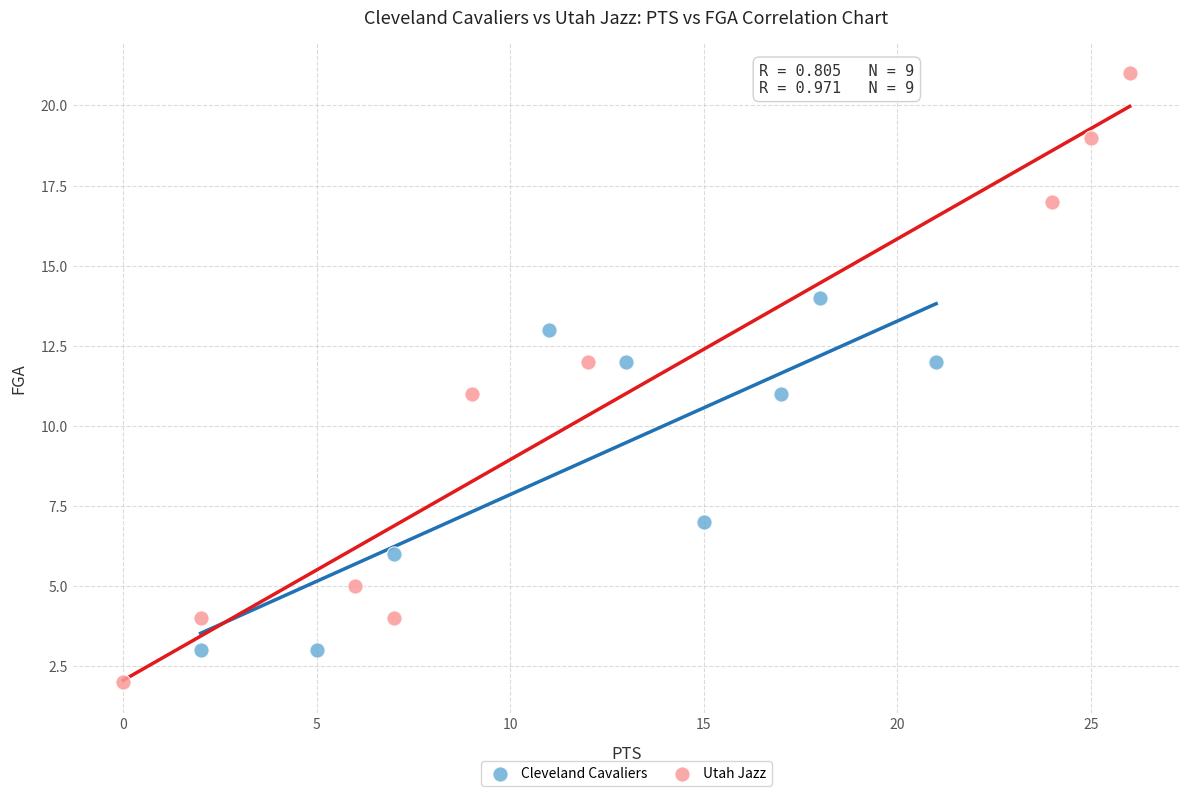

Which series reaches the maximum Y coordinate?

Utah Jazz